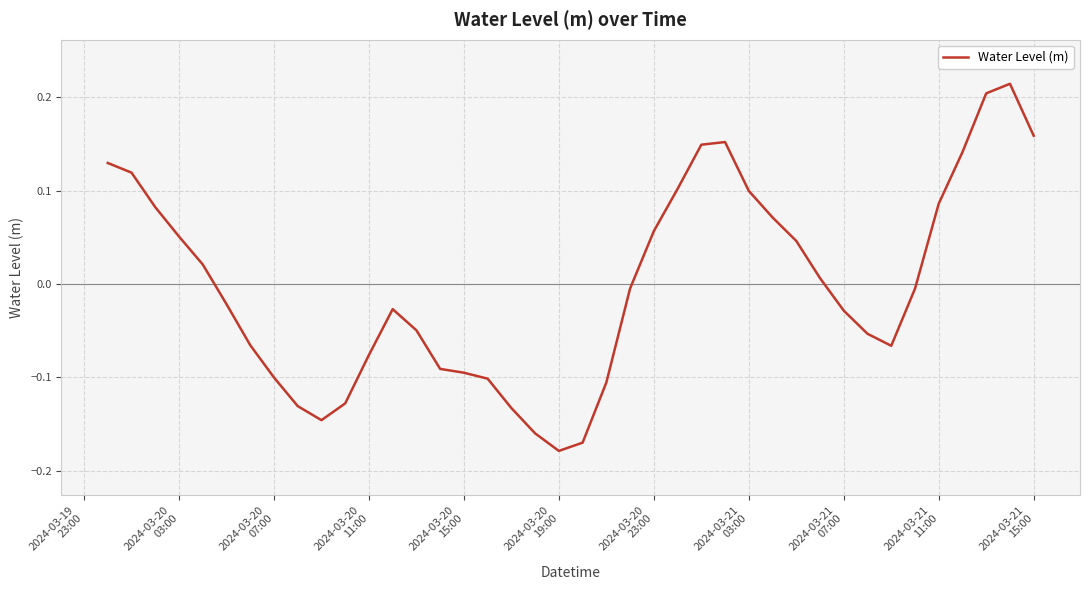

How many lines are shown in the chart?

1